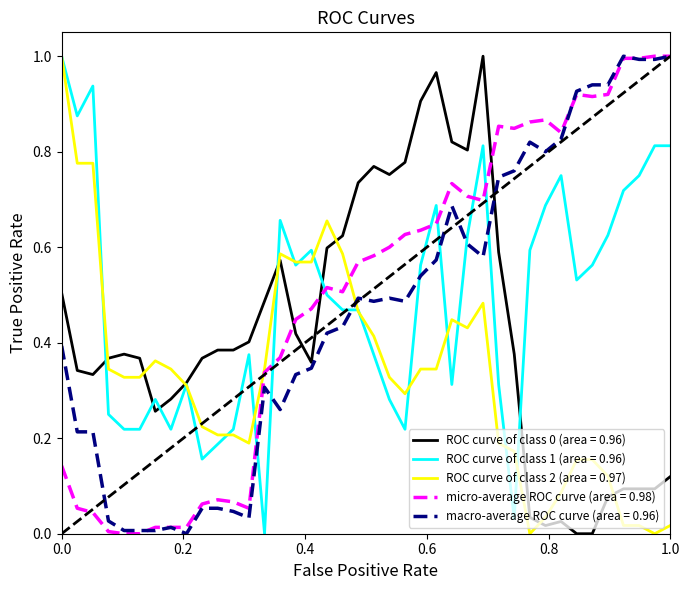

At how many categories does at least one series exceed 0?

40